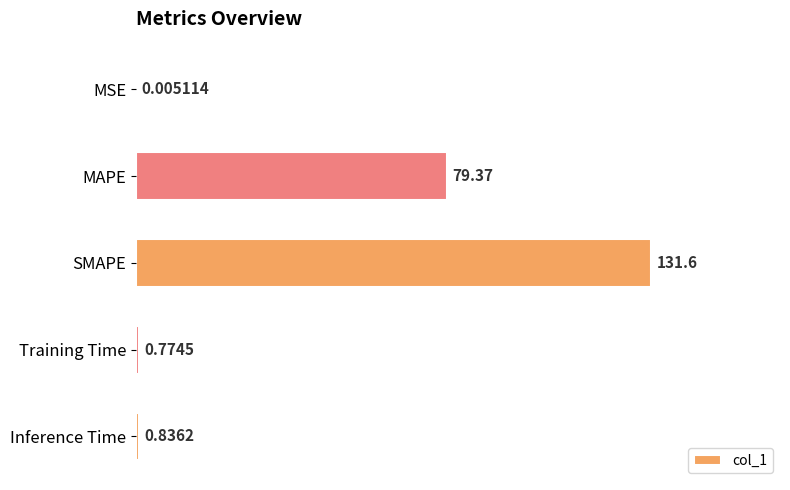

What is the sum of the values at Inference Time and MAPE?

80.2